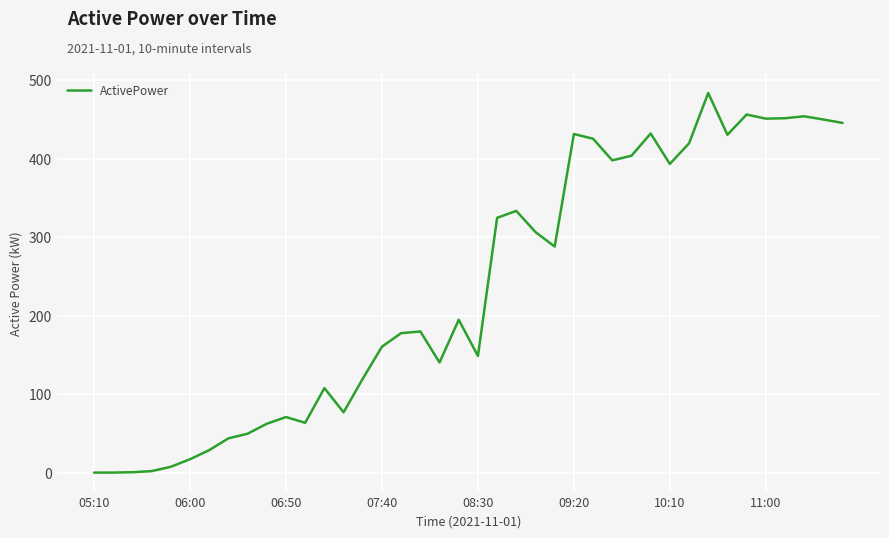

How many lines are shown in the chart?

1